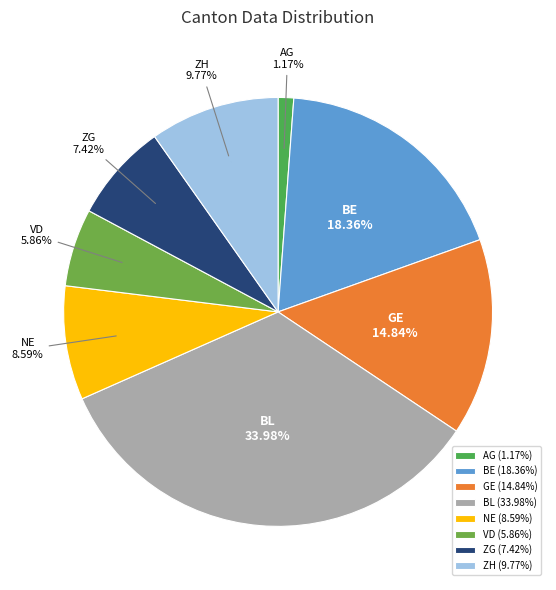

What percentage is the ZH slice, to the nearest percent?

10%